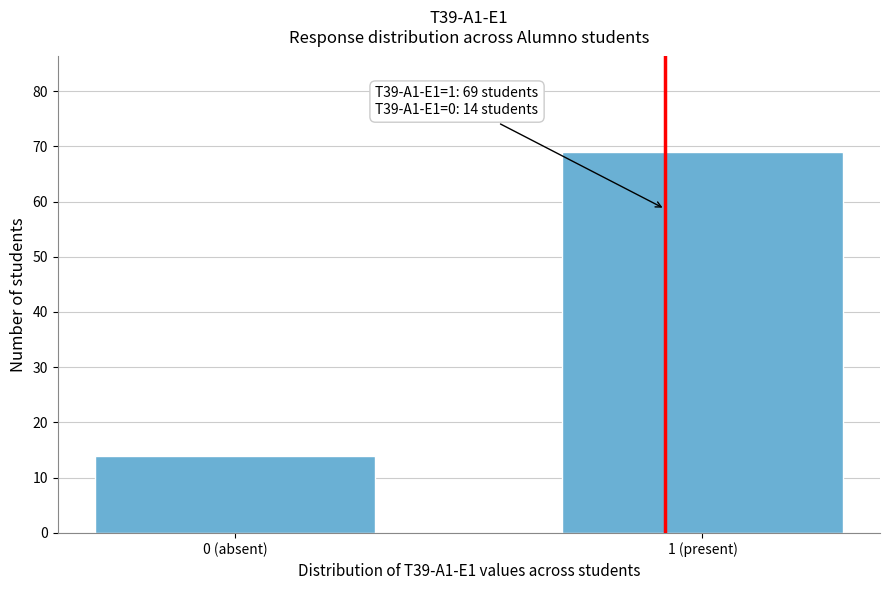

Reading left to right, what are all the values shown in this chart?

0 (absent)=14	1 (present)=69